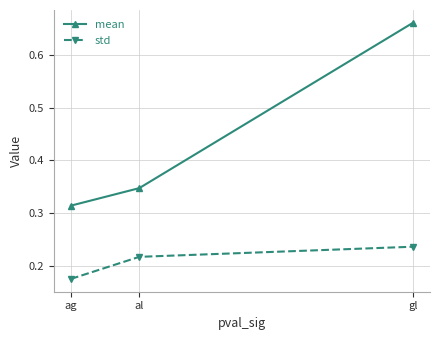

The value of mean at al is 0.2. True or false?

False